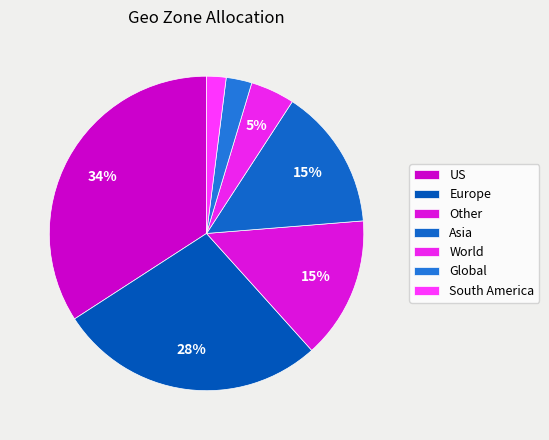

What is the smallest slice in the pie chart?

South America